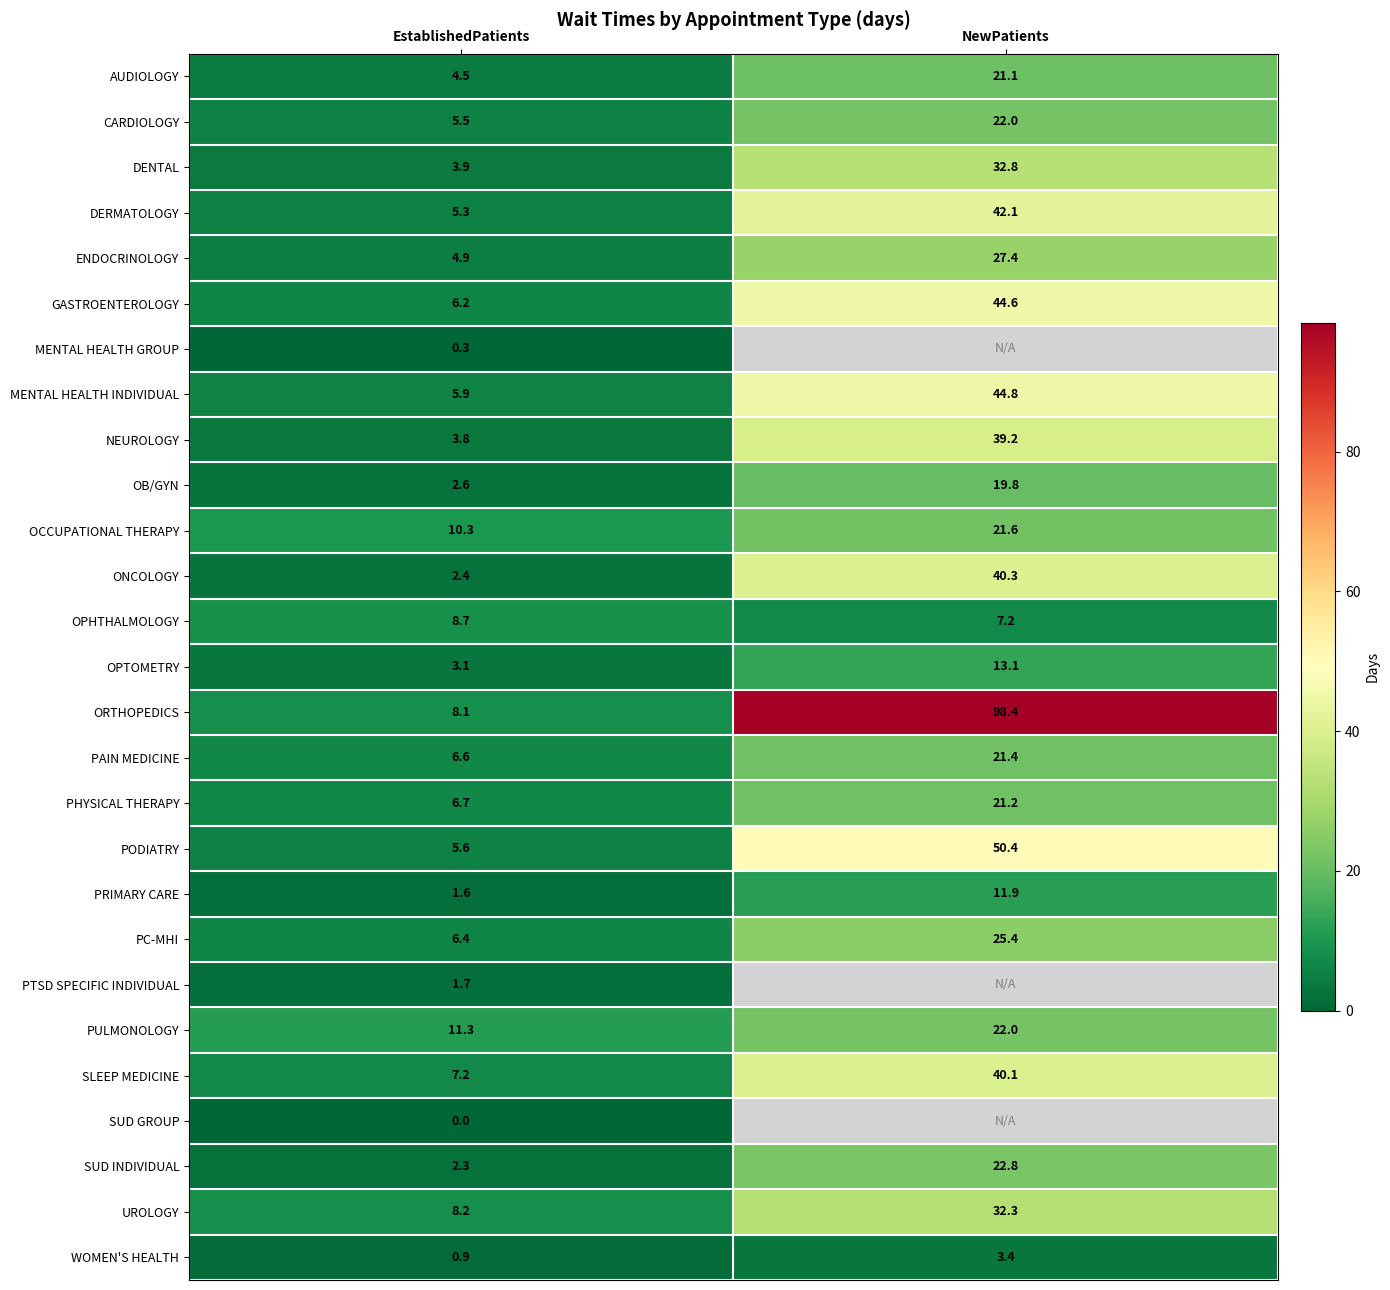

Rank the categories by ORTHOPEDICS value from lowest to highest.

EstablishedPatients, NewPatients